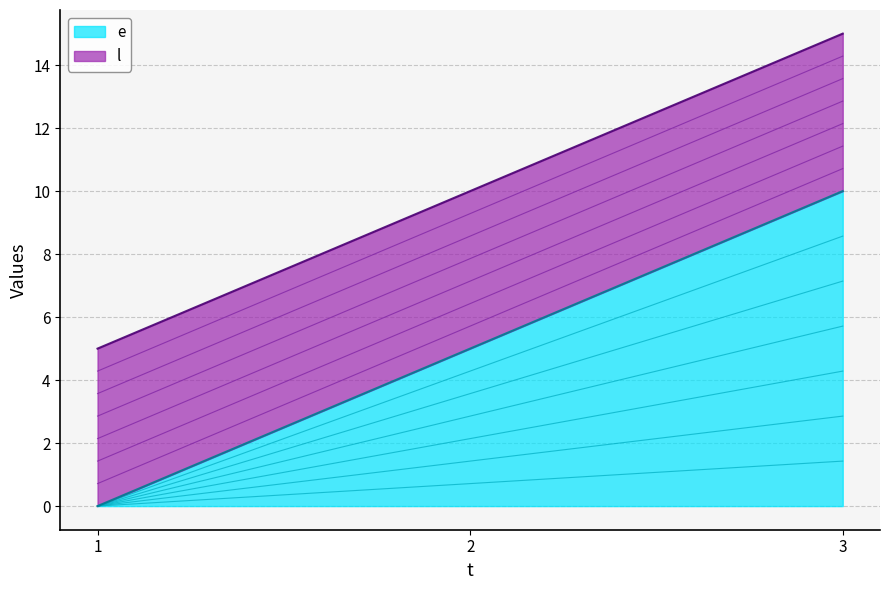

How many categories are shown in the chart?

3